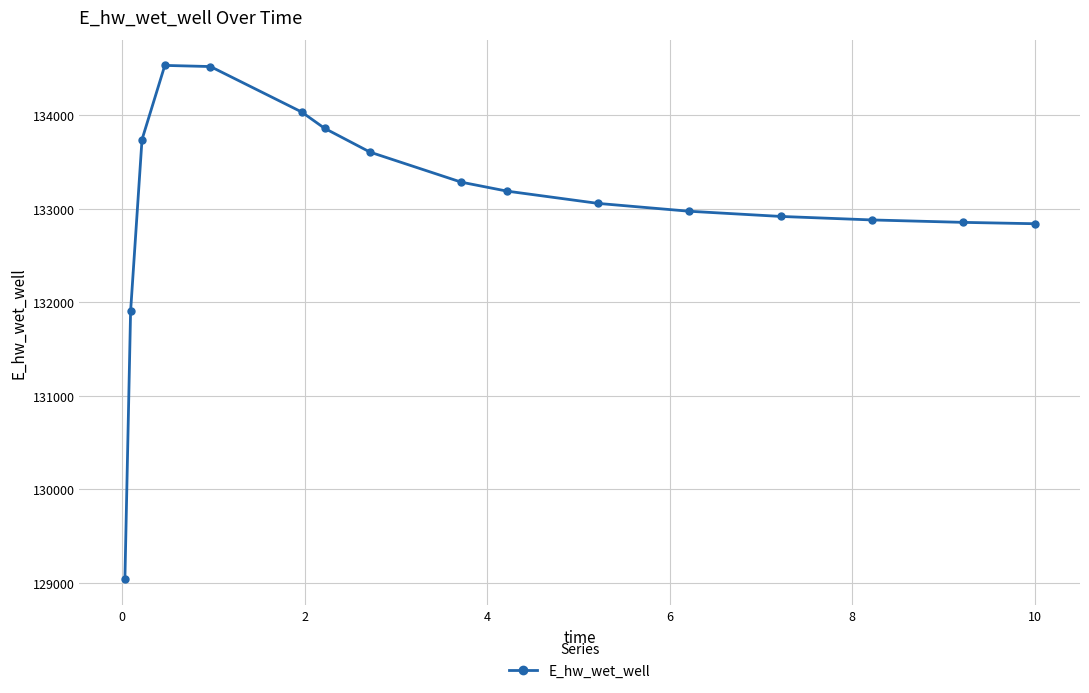

What is the value of the 2nd point from the left?

131902.2